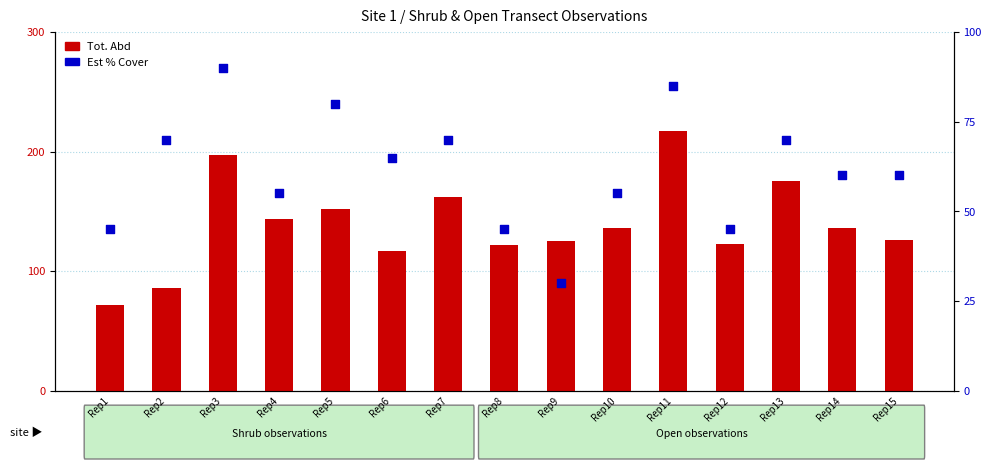

Which series contains the lowest Y value?

Est % Cover